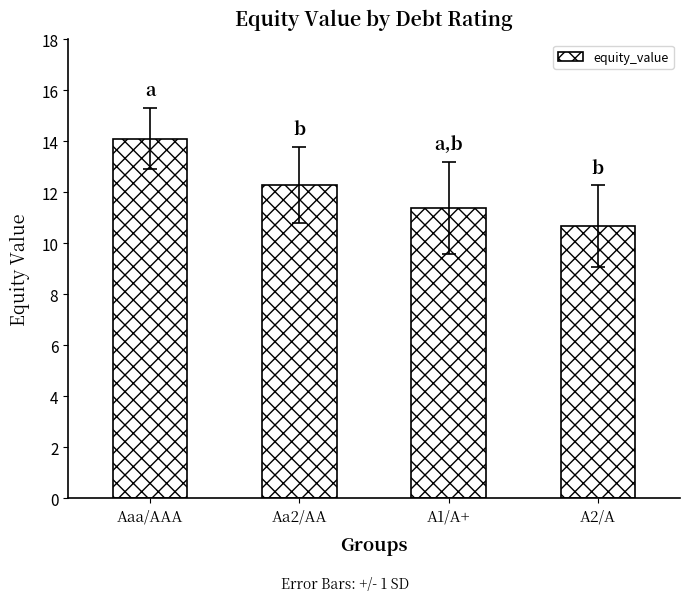

At which label does the data first exceed 12?

Aaa/AAA